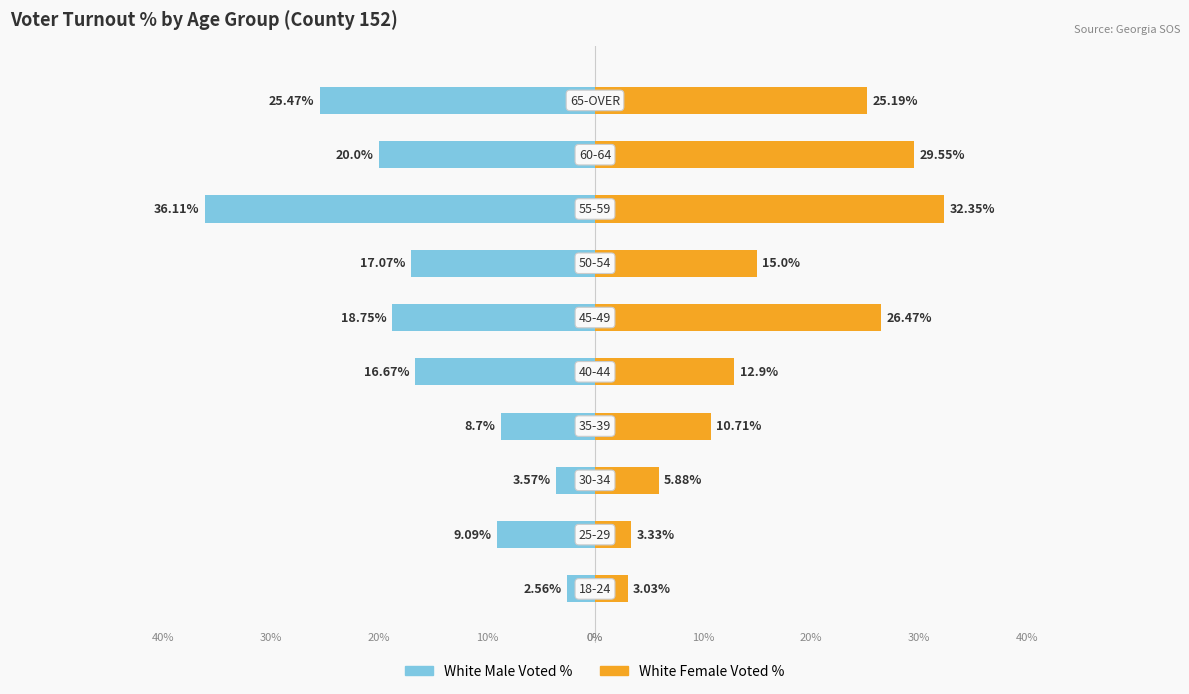

At 8, list the series in order from smallest to largest.

White Male Voted %, White Female Voted %